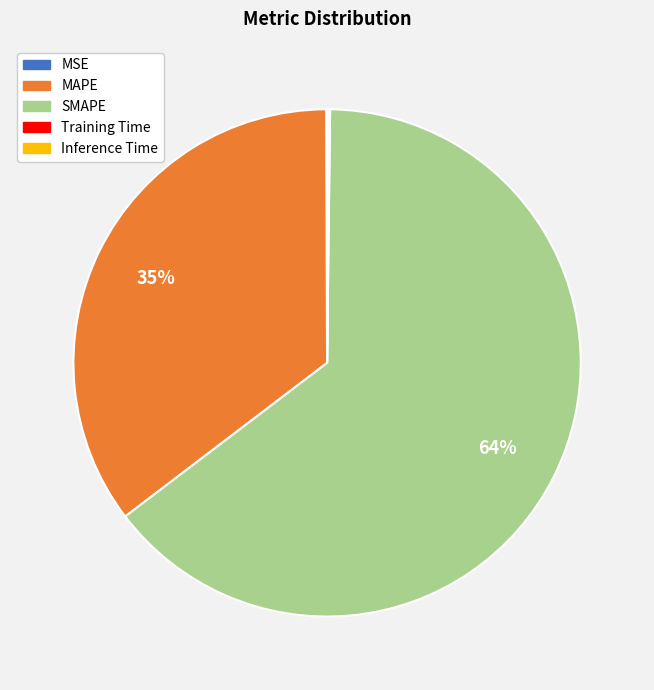

Does SMAPE account for over 50% of the chart?

Yes